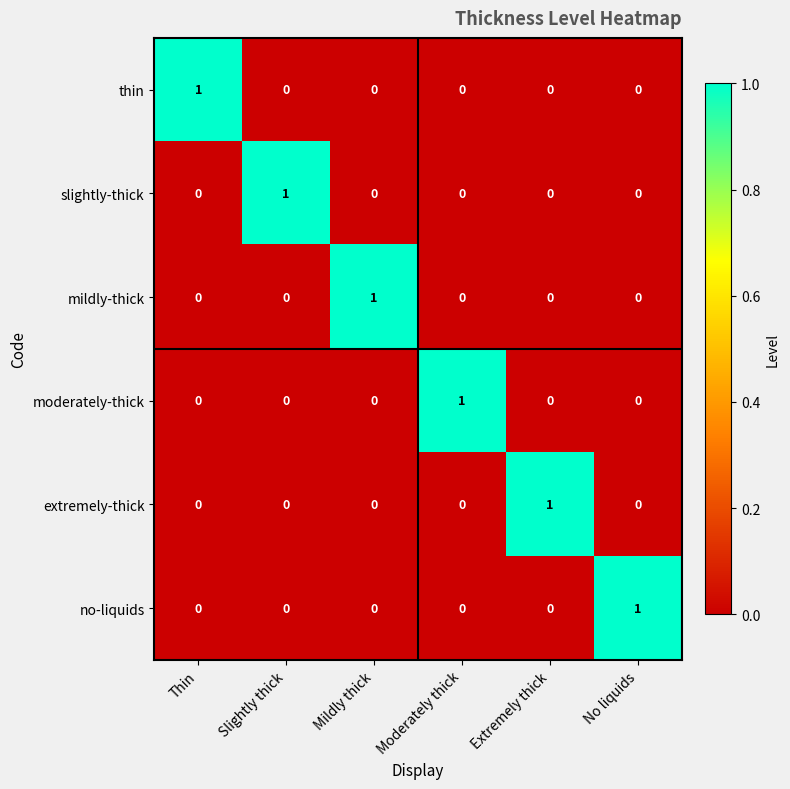

How many values in mildly-thick are above zero?

1